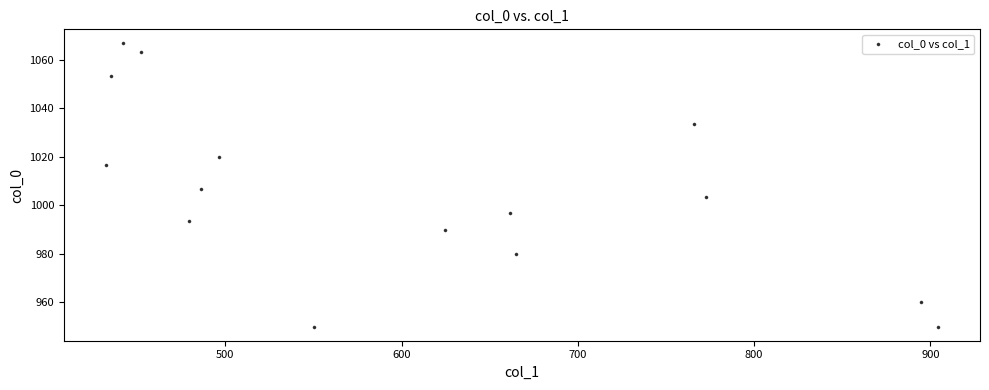

What Y value in the scatter plot is closest to 1008?

1006.7